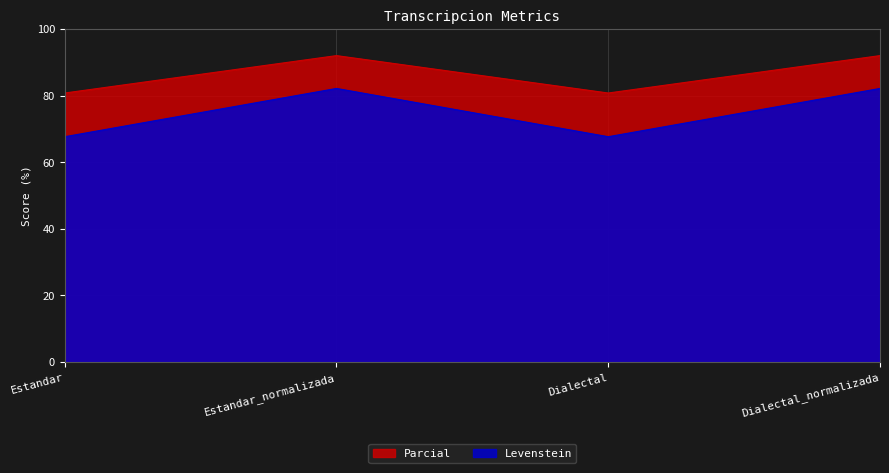

What is the average value of the Parcial series?

86.4